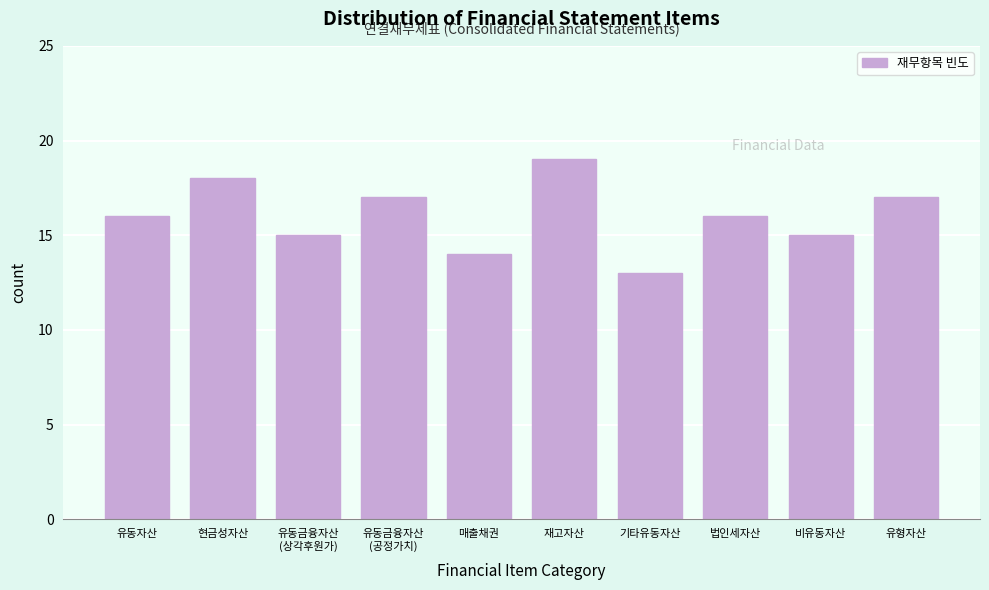

Reading left to right, what are all the values shown in this chart?

16	18	15	17	14	19	13	16	15	17